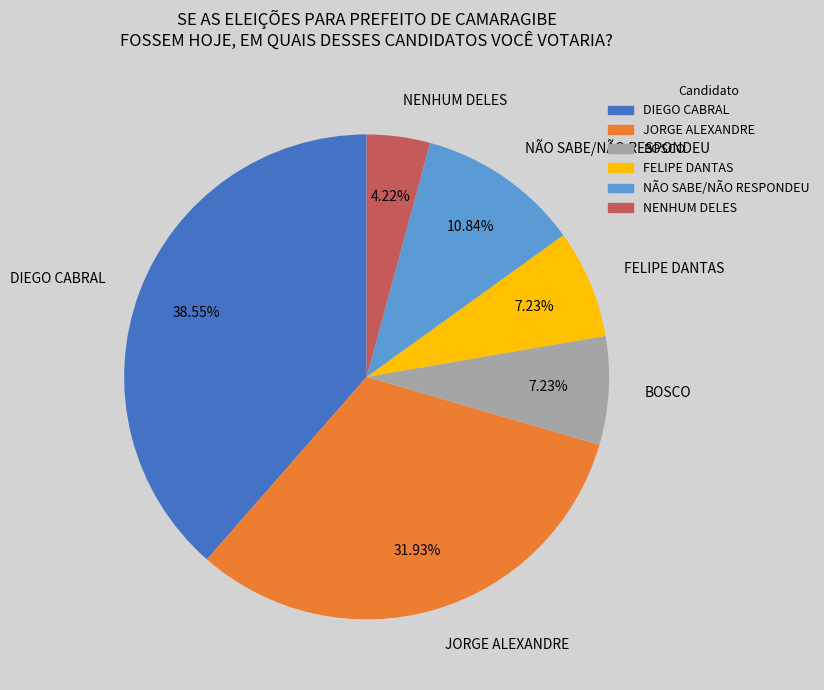

What is the largest slice in the pie chart?

DIEGO CABRAL